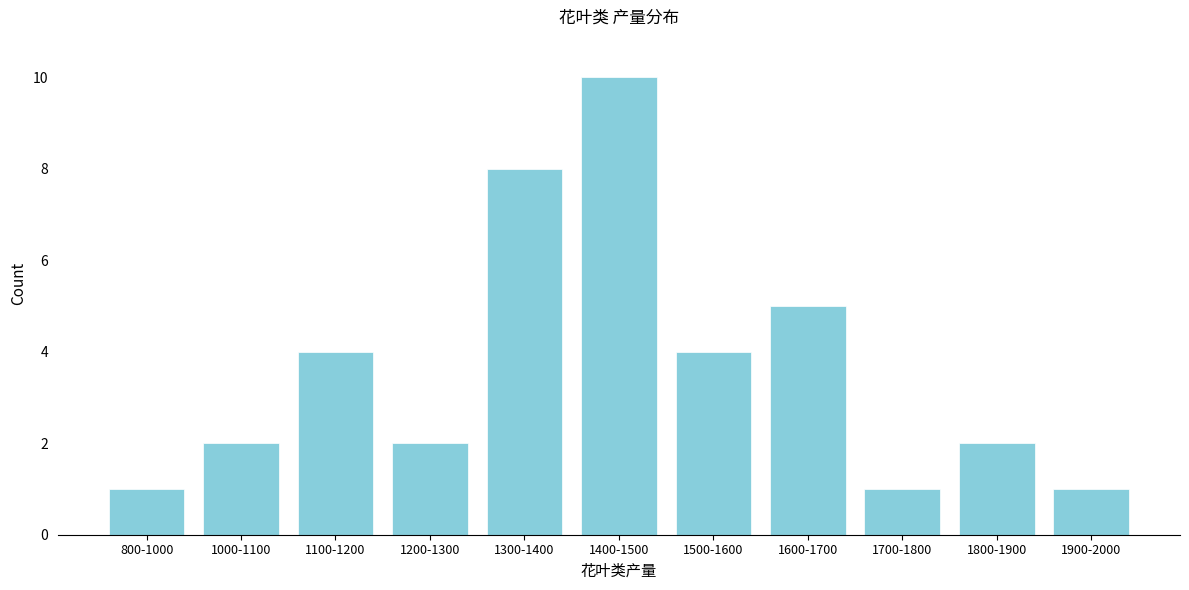

Reading right to left, list all the values displayed in this chart.

1900-2000=1	1800-1900=2	1700-1800=1	1600-1700=5	1500-1600=4	1400-1500=10	1300-1400=8	1200-1300=2	1100-1200=4	1000-1100=2	800-1000=1